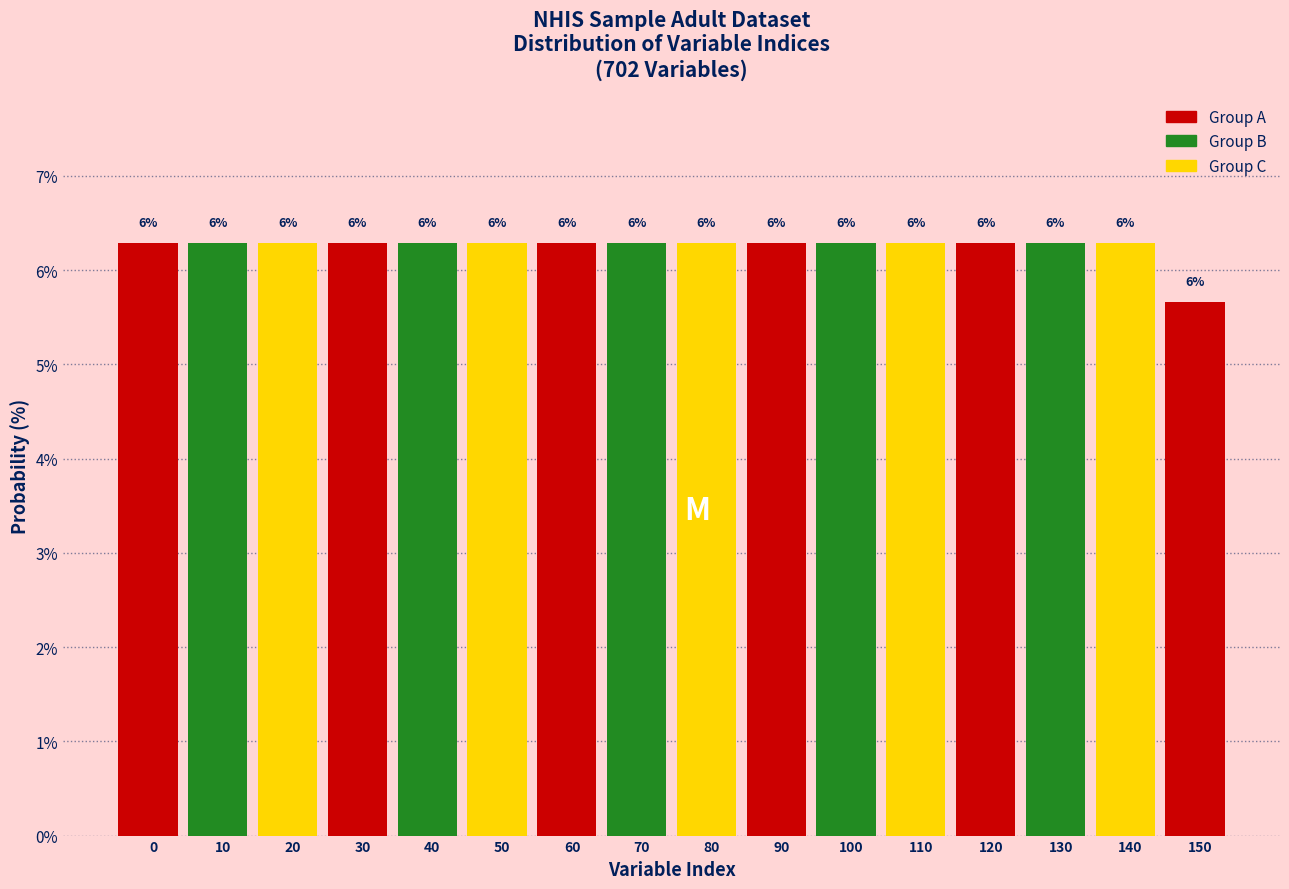

Are the bars horizontal?

No